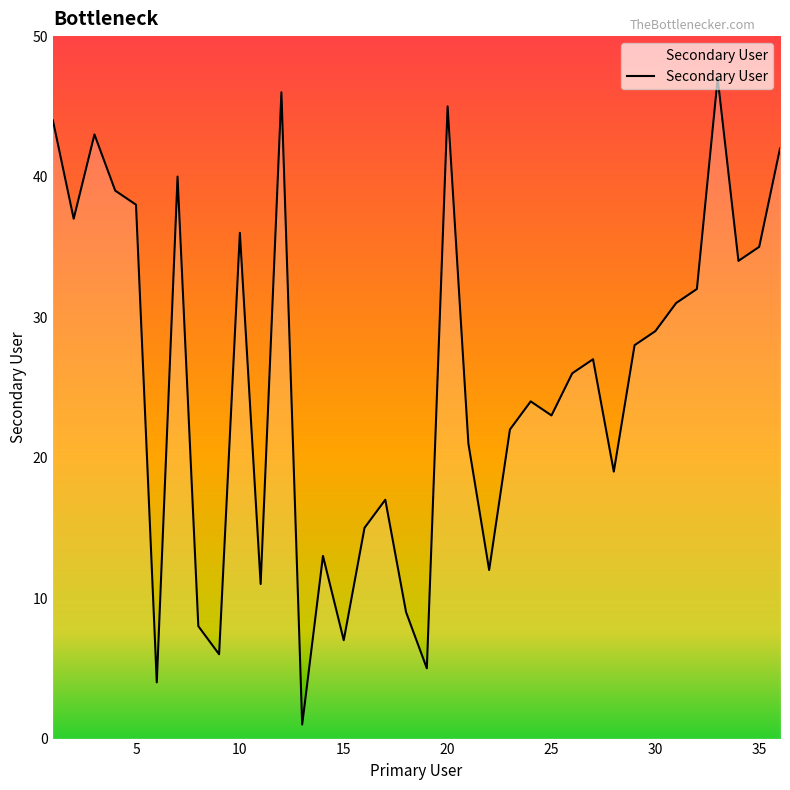

What is the difference between the maximum and minimum values?

46